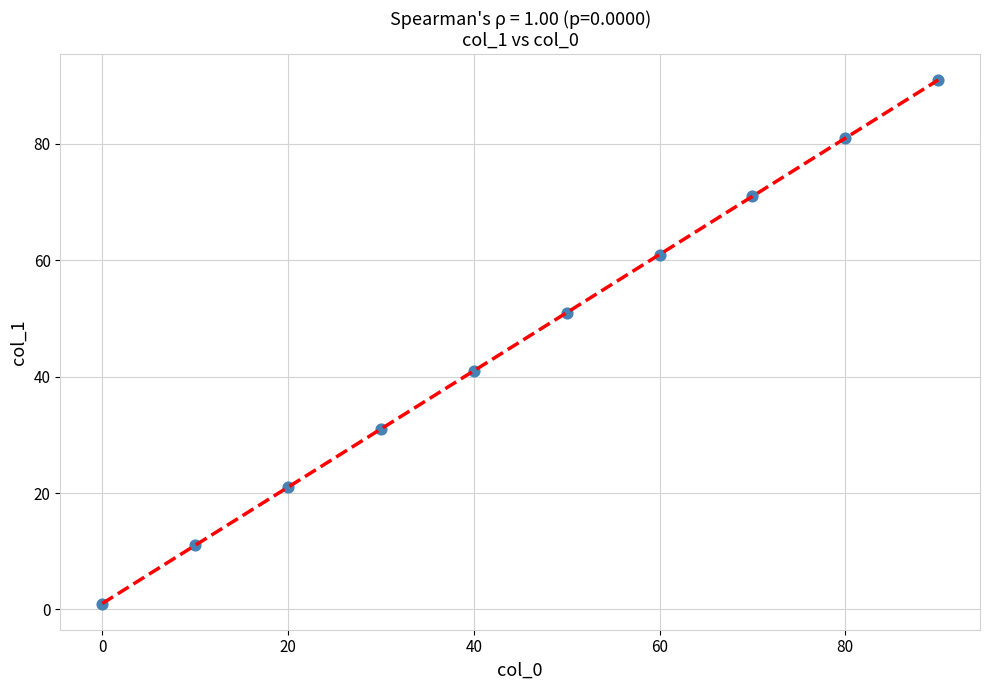

What is the average Y value?

46